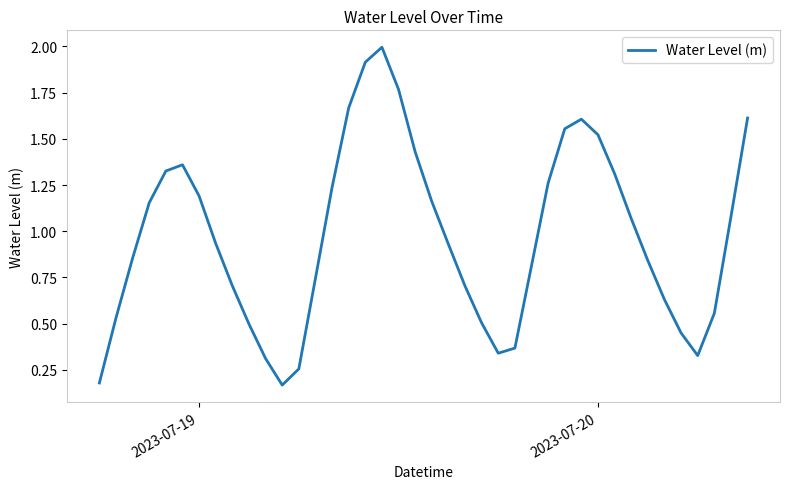

True or false: the data has more than 1 interior local peaks.

True